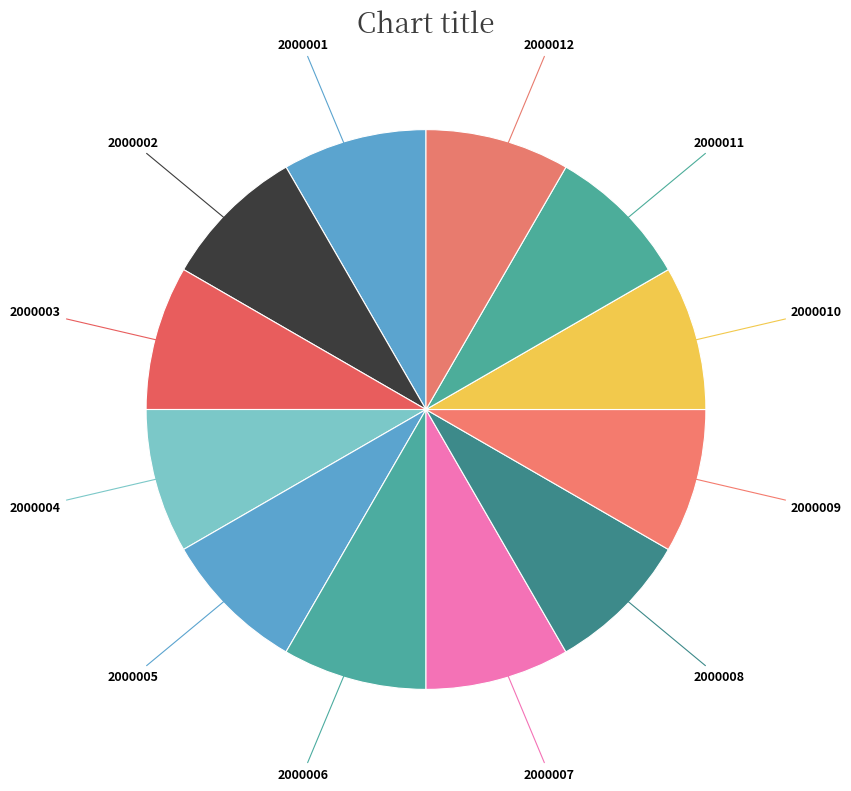

How many segments does this pie chart have?

12